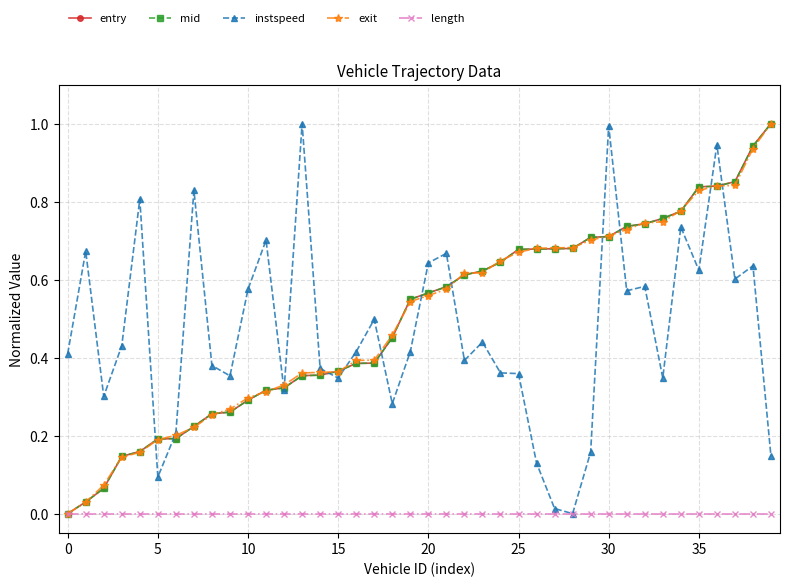

In instspeed, how many points are higher than both neighbors (excluding endpoints)?

13